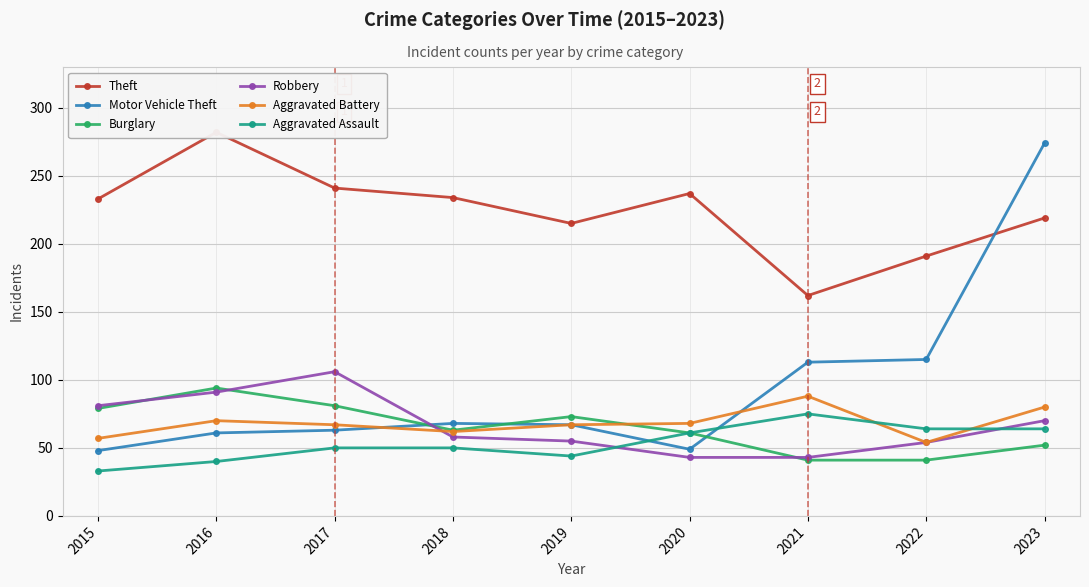

How many data points in Theft are above 233?

4